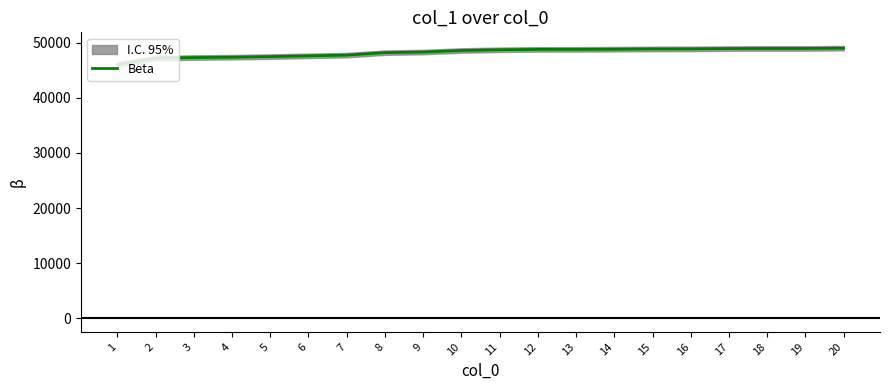

Where is the data nearest to the value 47519?

5